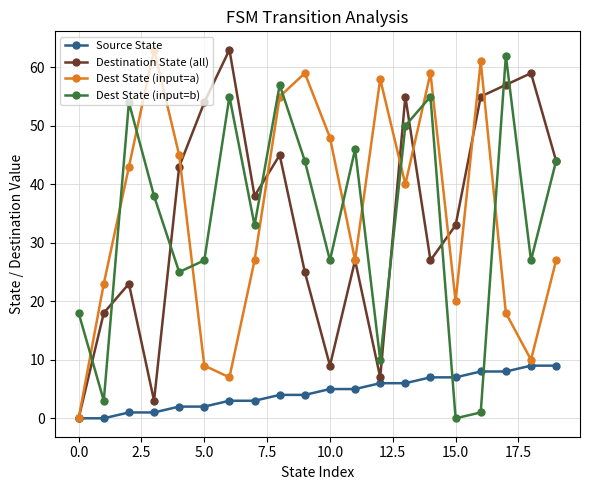

What is the greatest value displayed?

63